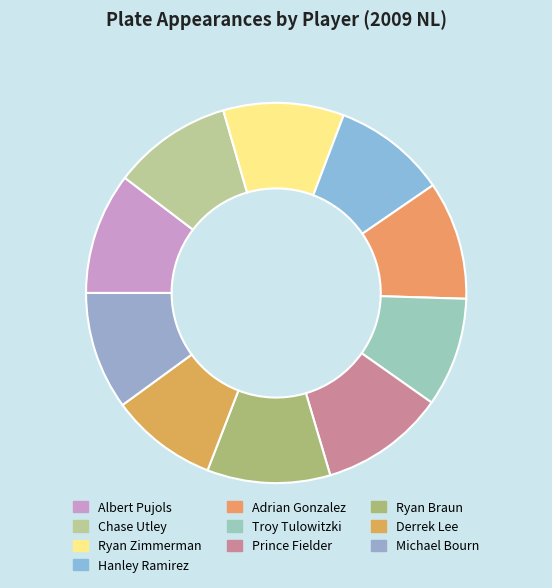

How many segments does this pie chart have?

10